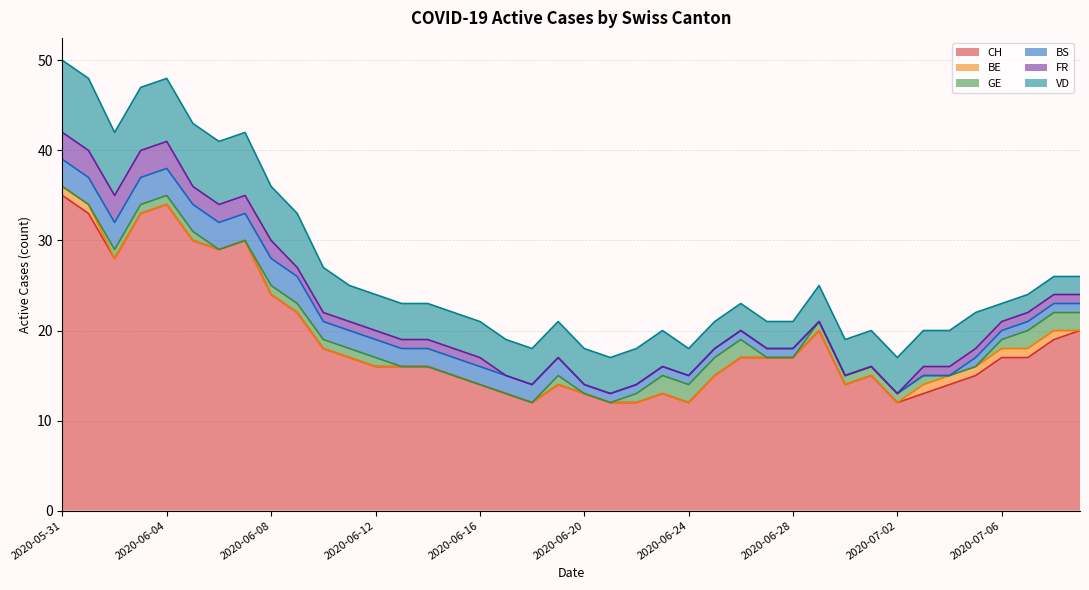

How many lines are shown in the chart?

6